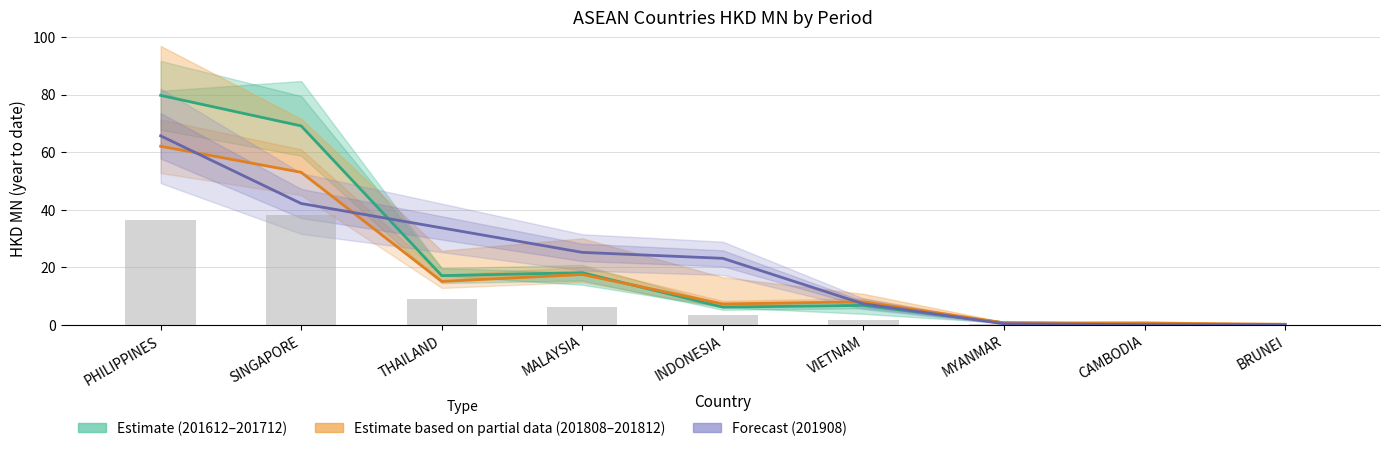

At which label does the data first exceed 3?

PHILIPPINES